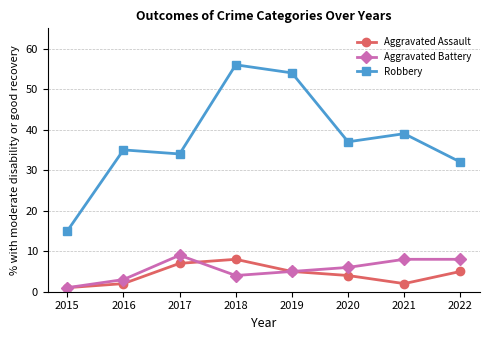

True or false: Robbery and Aggravated Assault cross at least once.

False